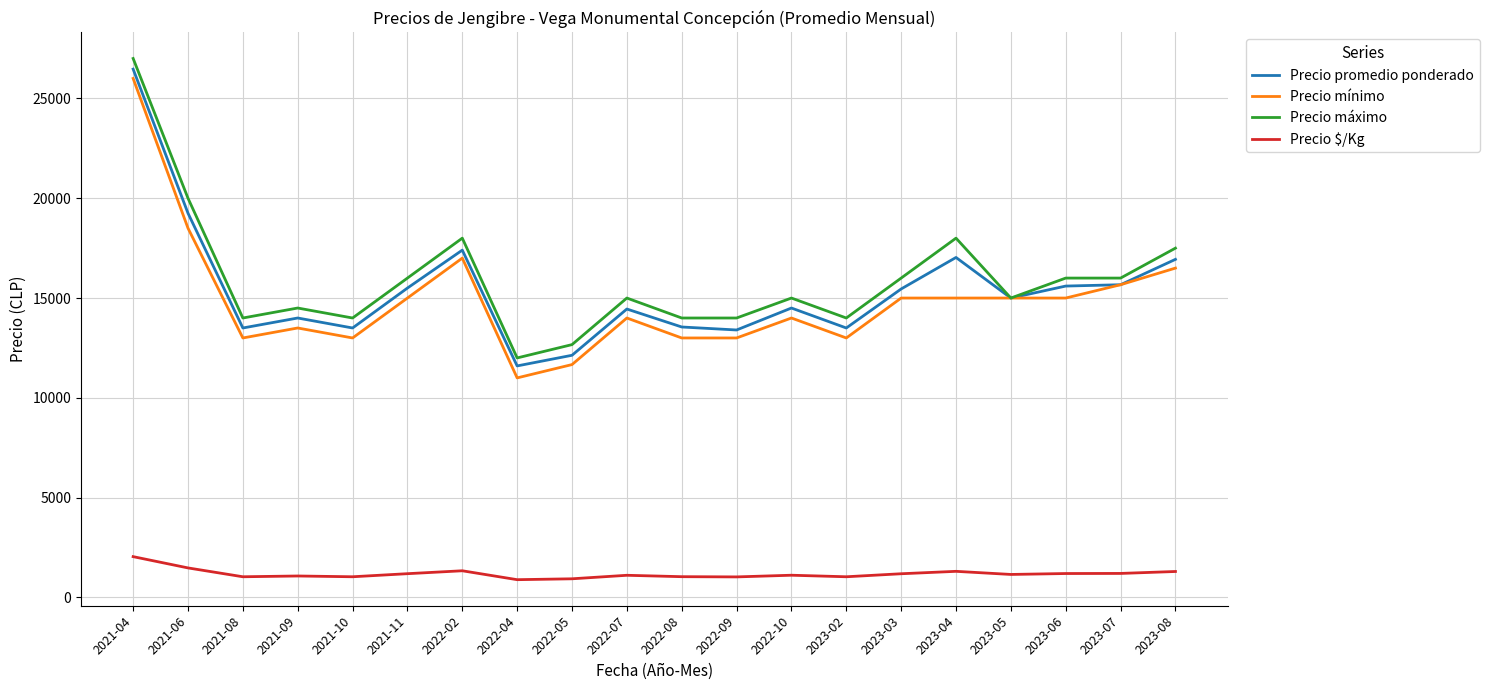

Is the value of Precio máximo at 2023-06 greater than the value of Precio $/Kg at 2022-05?

Yes